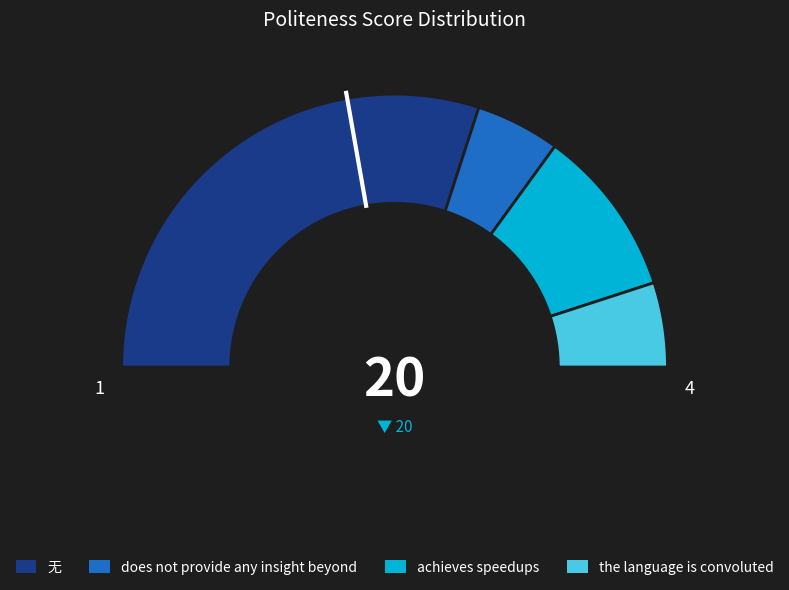

What percentage is the achieves speedups slice, to the nearest percent?

20%